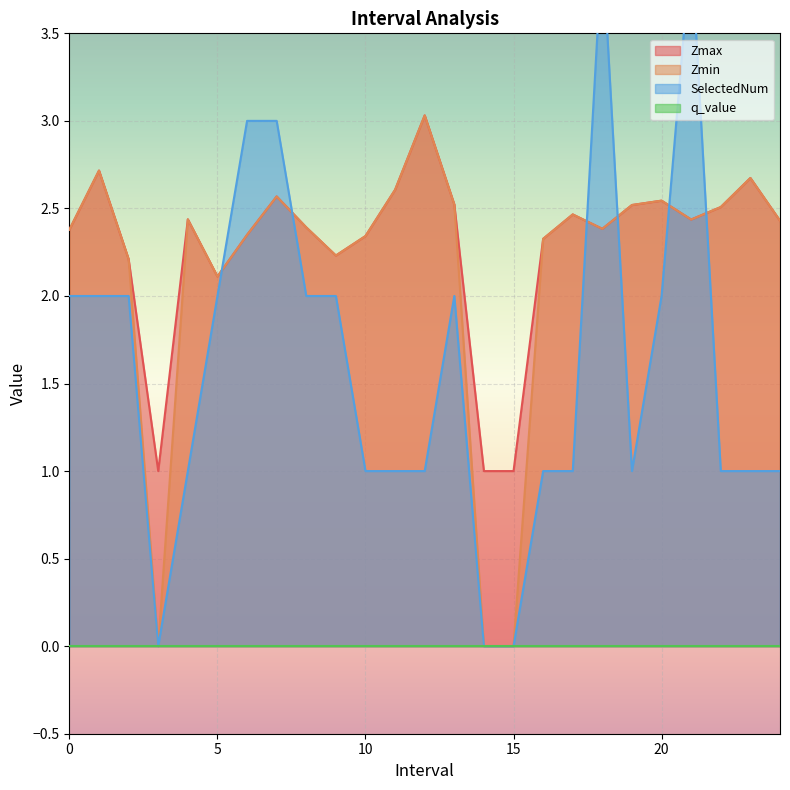

The Zmin series shows 3.6 at 22.0. True or false?

False